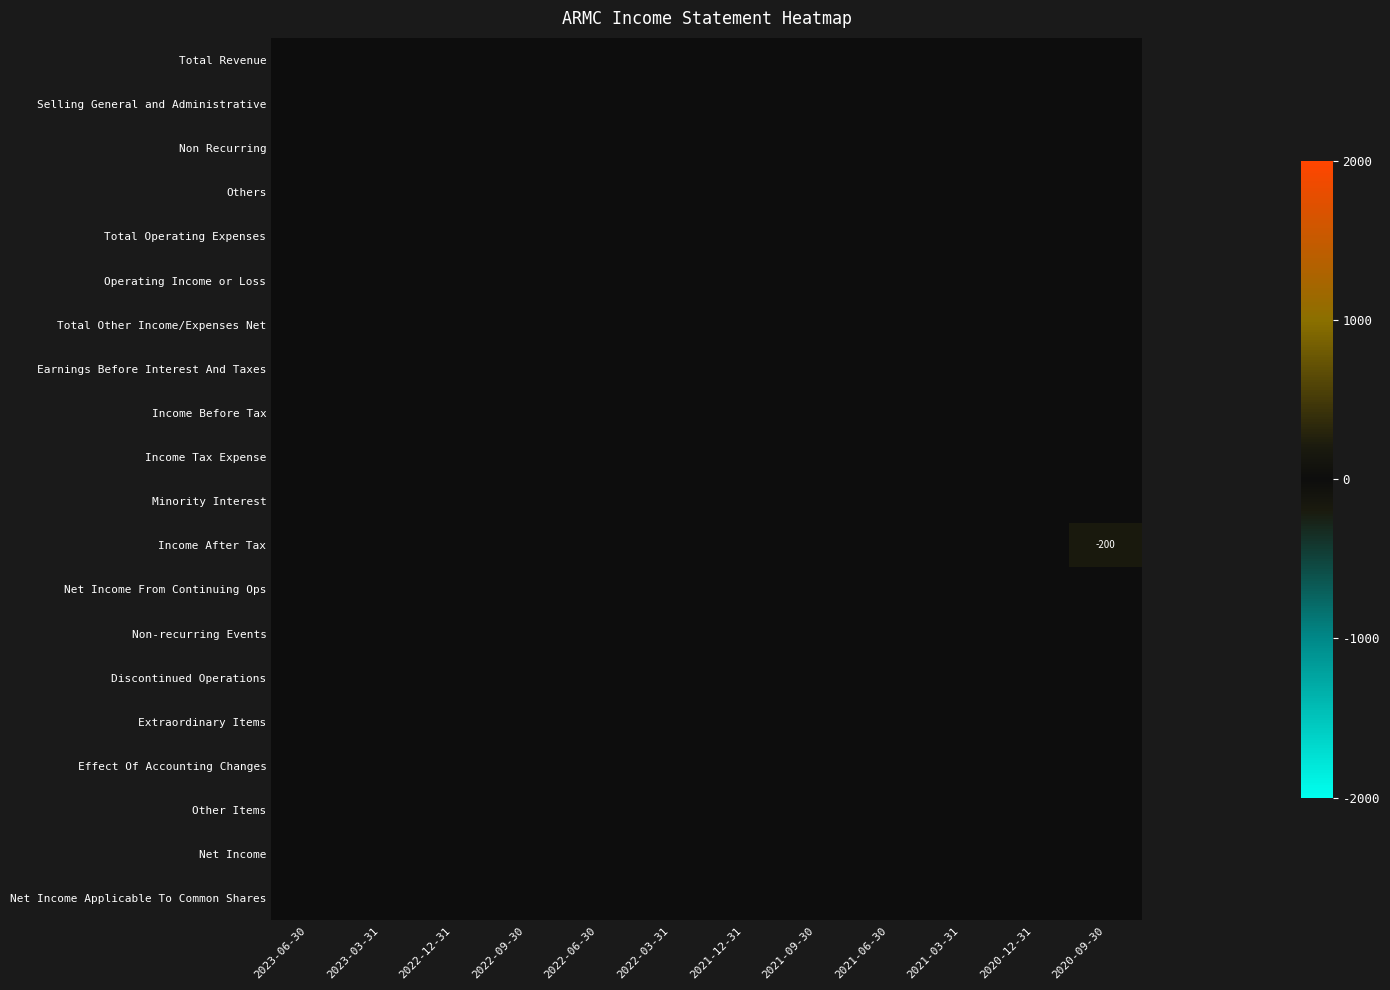

Is it true that Selling General and Administrative equals 0 at 2021-06-30?

True